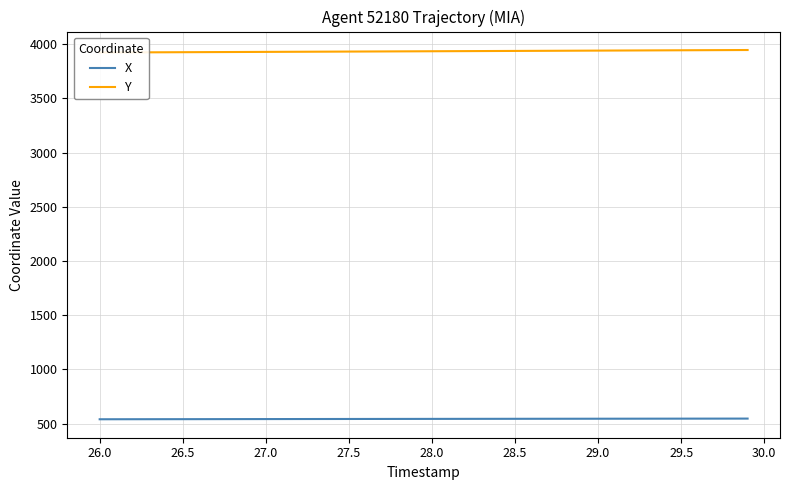

The value of X at 28.0 is 269.0. True or false?

False